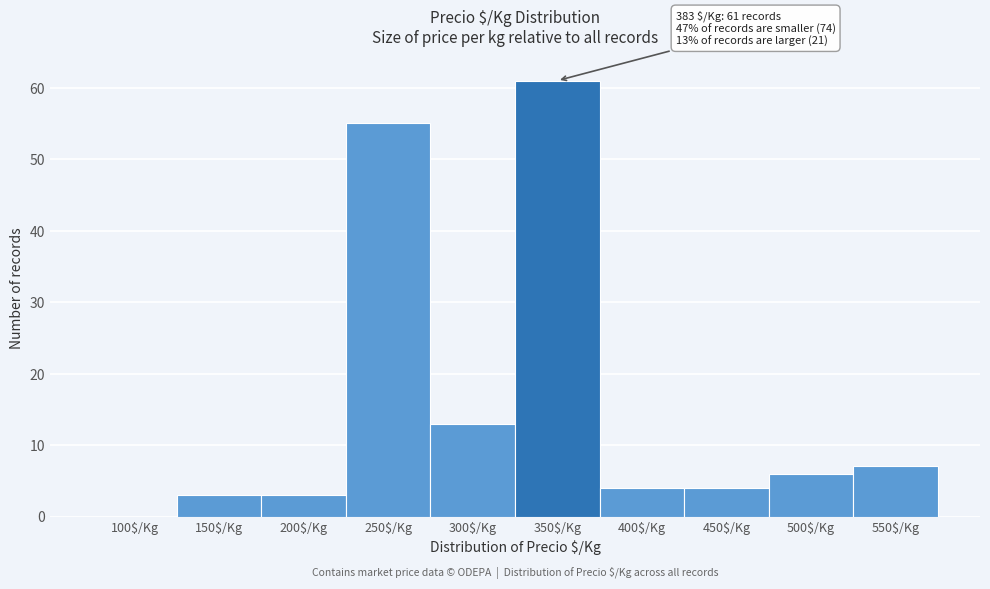

What is the sum of all values?

156